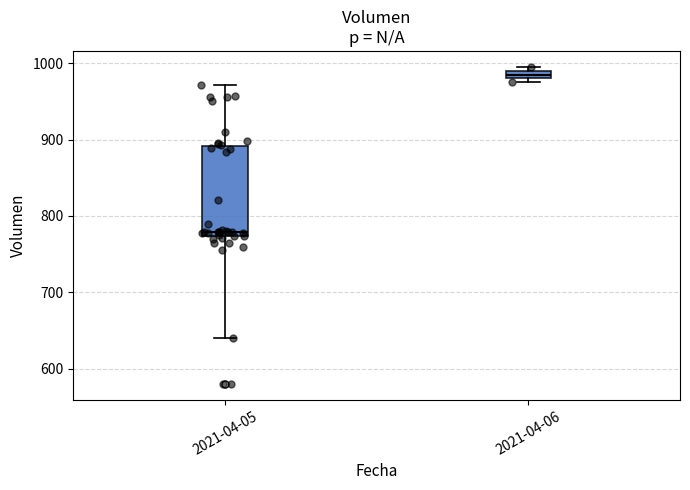

Where is the lower edge of the box for 2021-04-05 on the y-axis? The values are not printed on the chart, so give them approximately, as read against the axis.

770